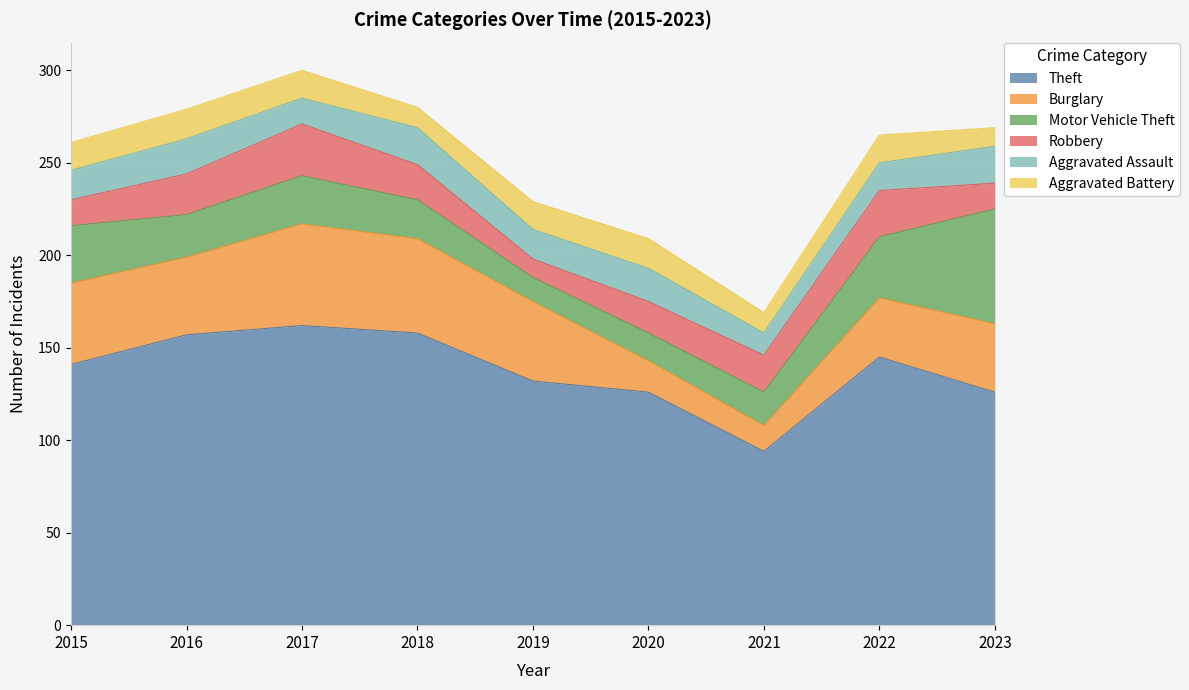

What are all the series names shown in the legend?

Theft, Burglary, Motor Vehicle Theft, Robbery, Aggravated Assault, Aggravated Battery